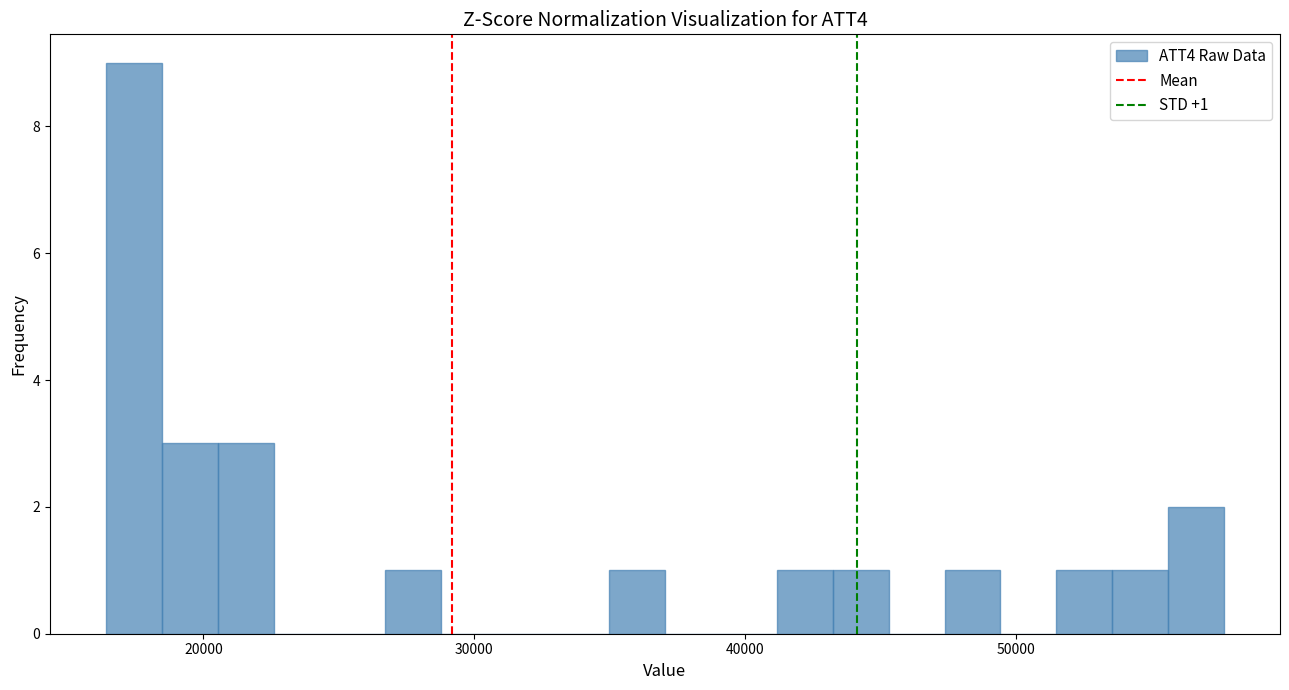

Read against the x-axis, roughly where is the centre of the tallest bar?

17000